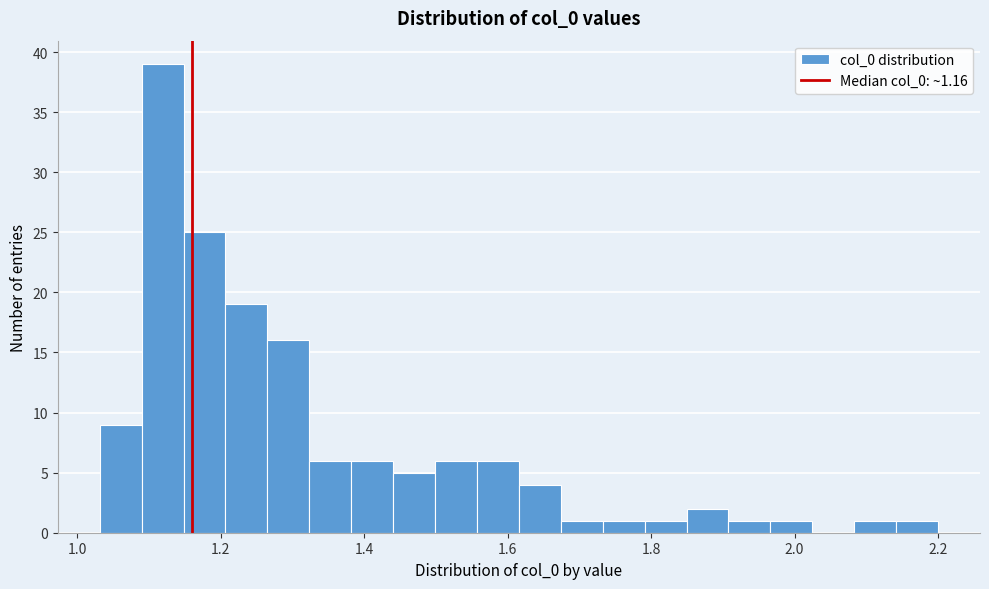

Around what value on the x-axis is the tallest bar? Give the approximate position of its centre, as read against the axis.

1.12